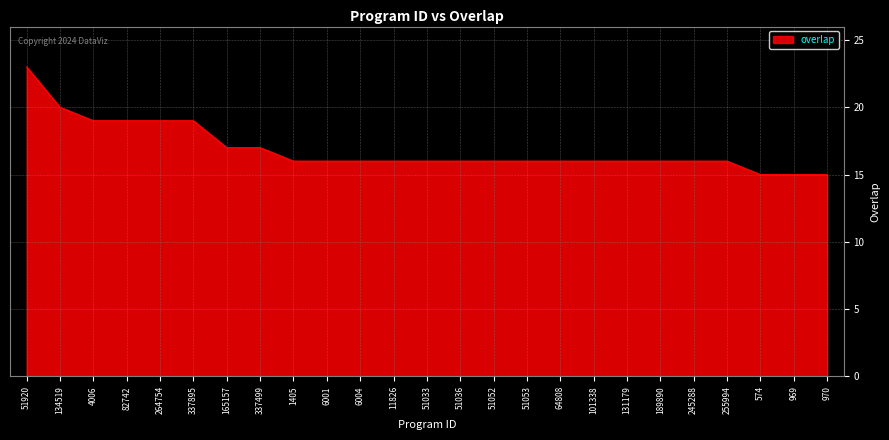

Reading right to left, extract all data points from this chart.

15	15	15	16	16	16	16	16	16	16	16	16	16	16	16	16	16	17	17	19	19	19	19	20	23